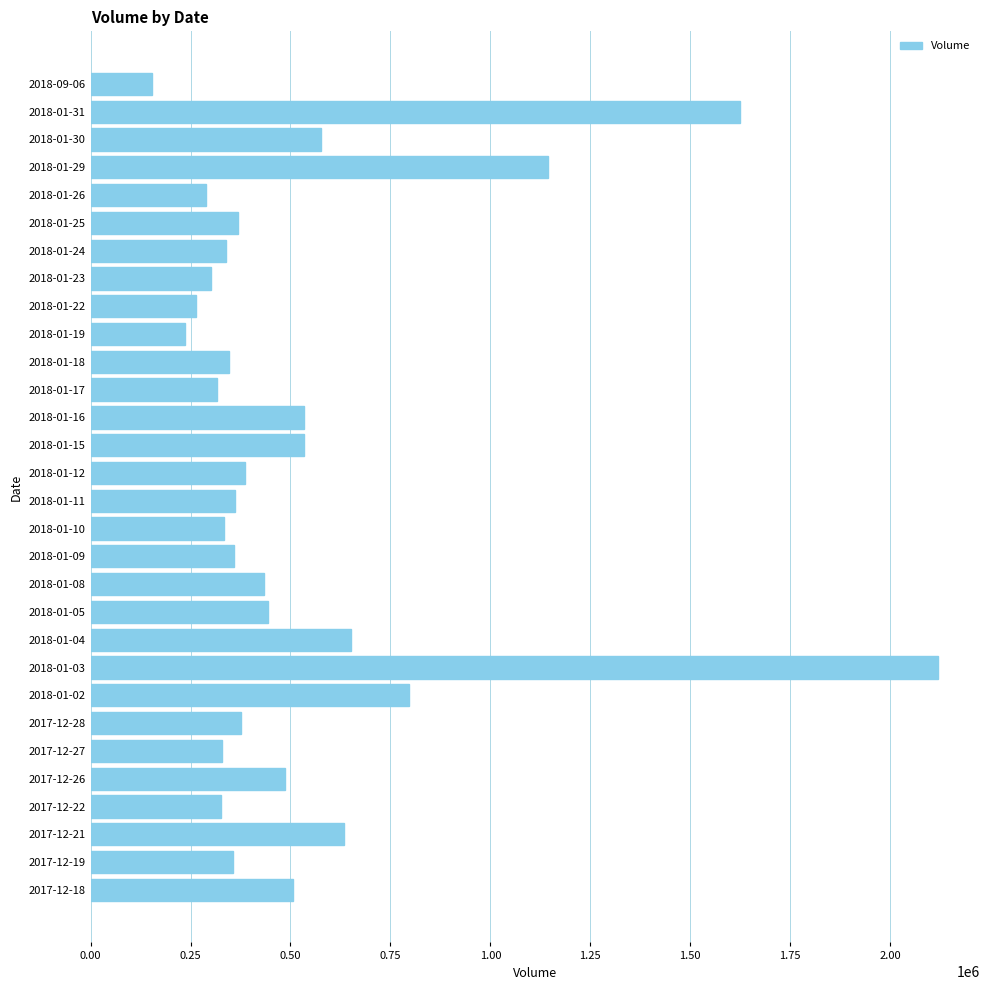

What is the label of the 3rd bar from the top?

2018-01-30